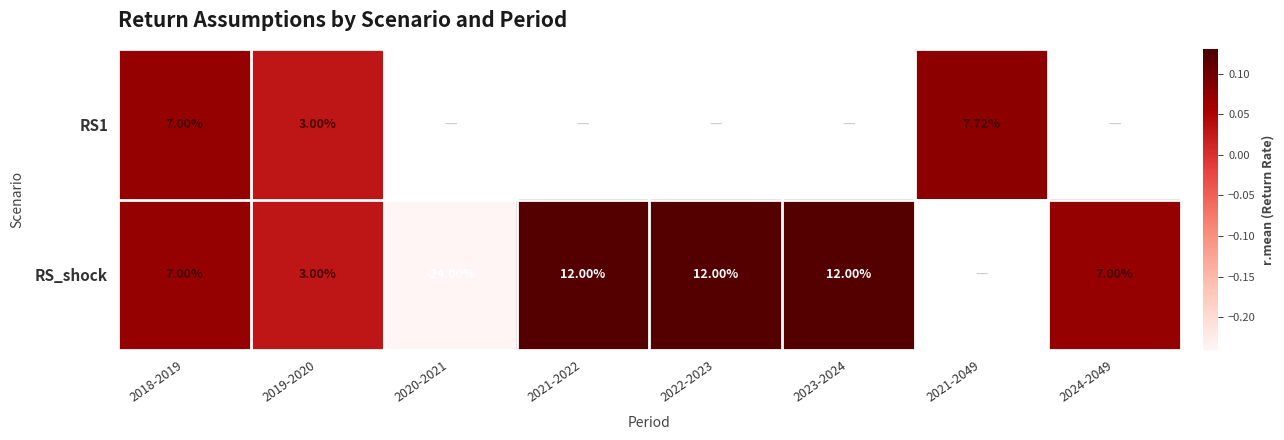

How many data points in RS_shock are less than 0?

1